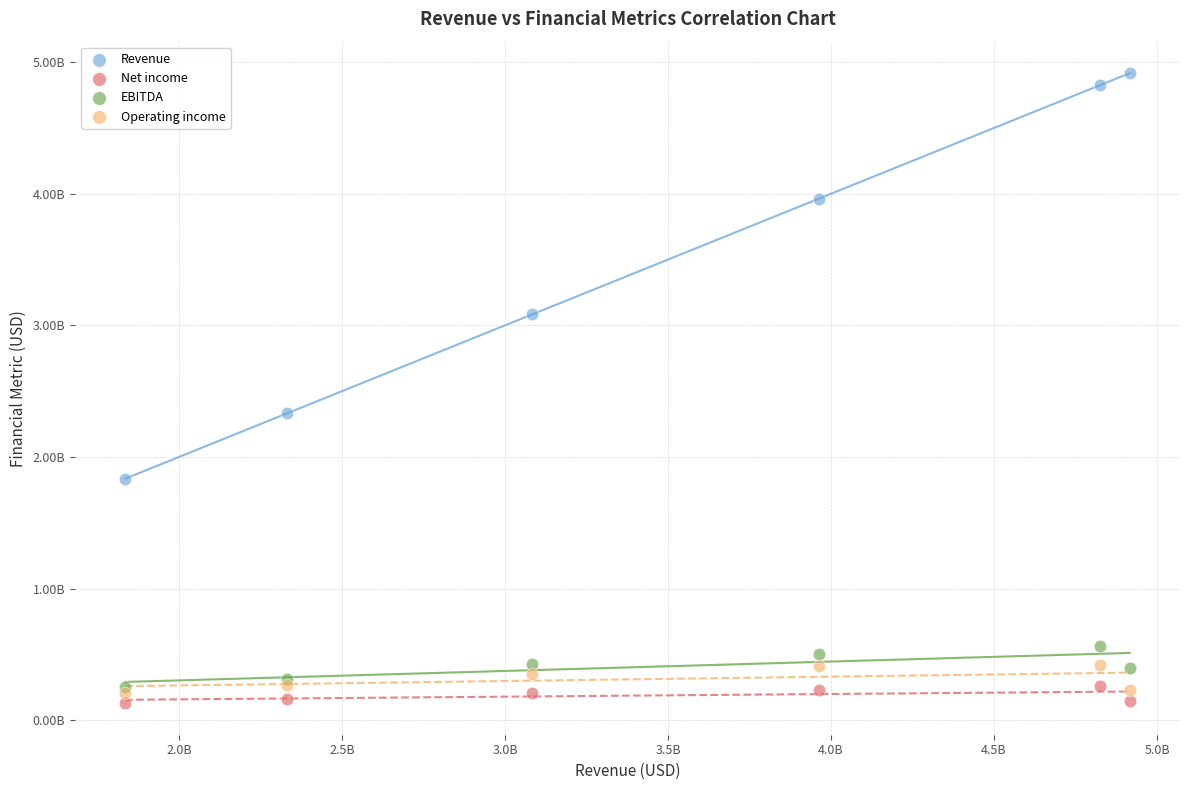

Which series contains the lowest Y value?

Net income